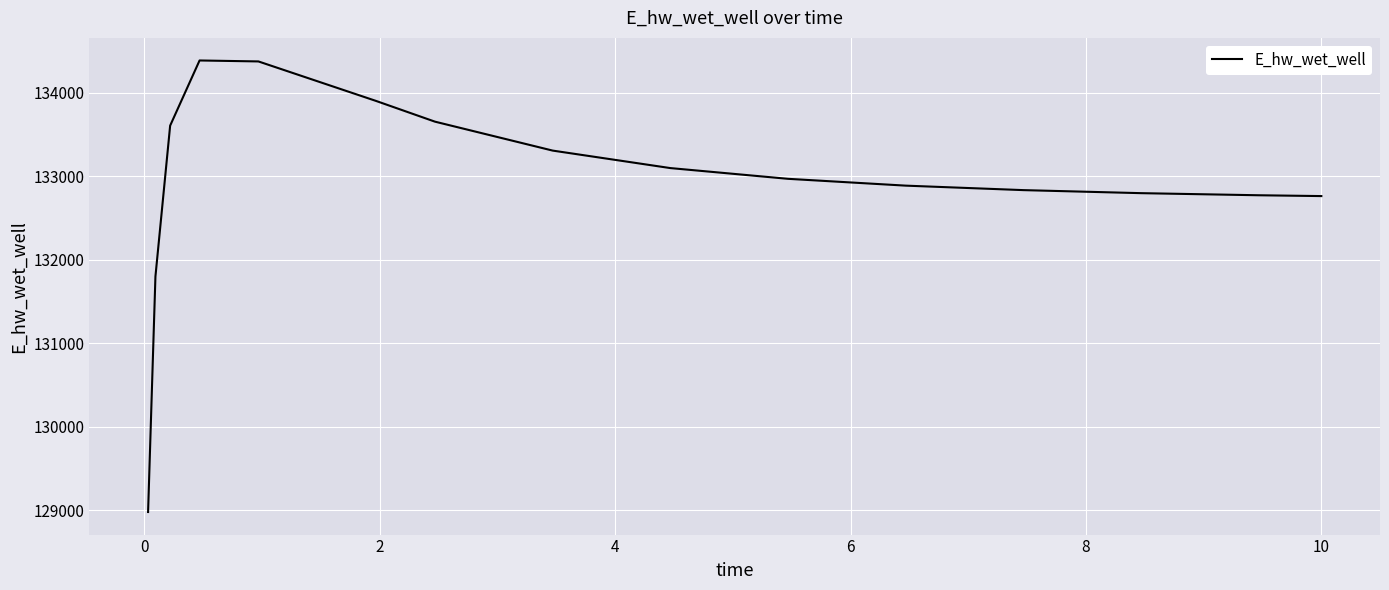

What is the minimum value shown in the chart?

128979.8